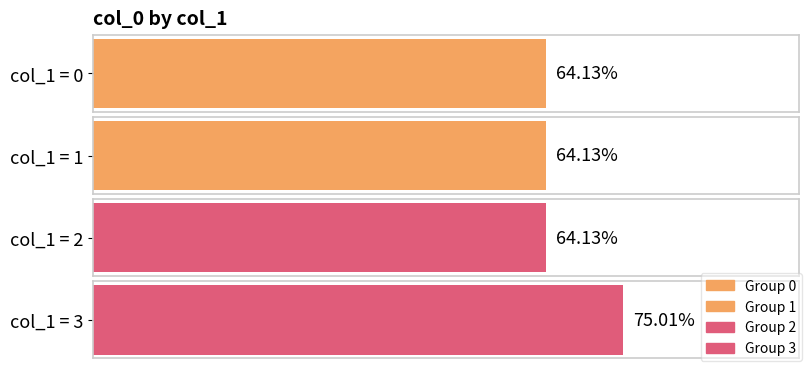

List the labels in order of value, smallest first.

0, 1, 2, 3